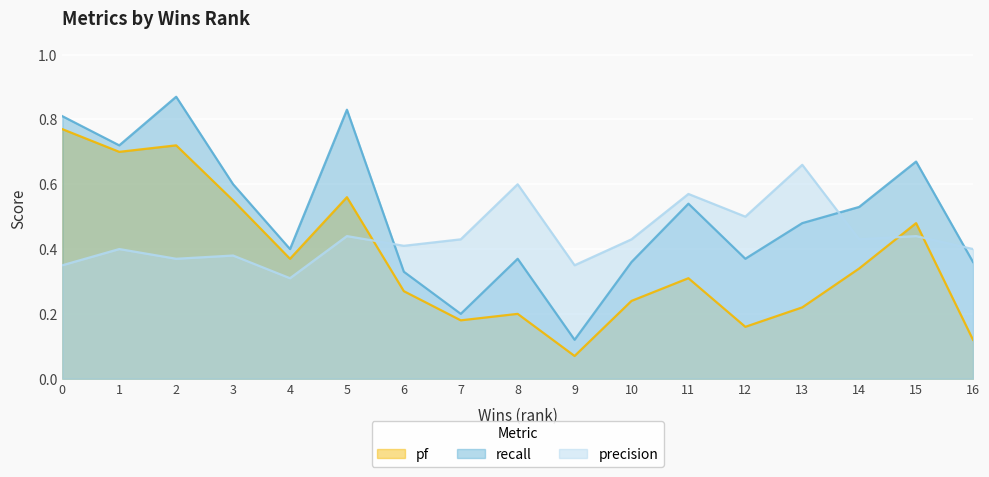

Count the number of categories in the chart.

17